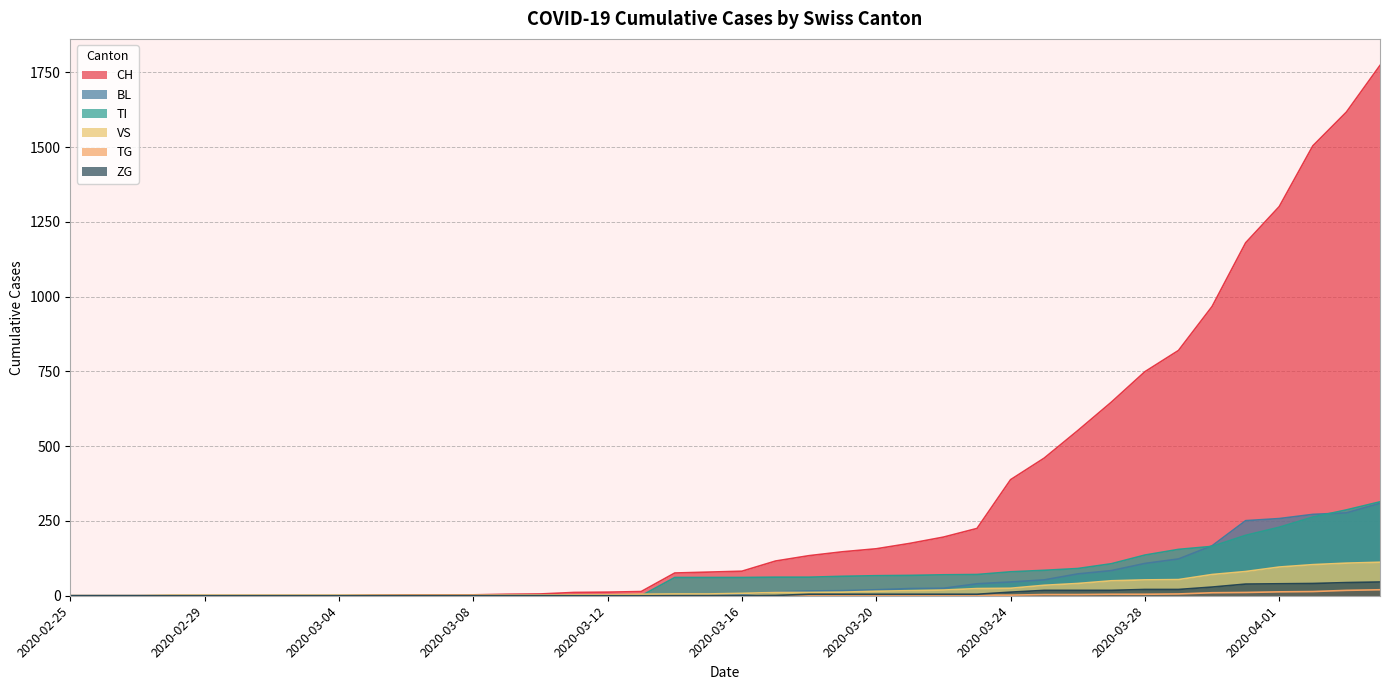

What is the difference between the highest and lowest values at 2020-03-07?

3